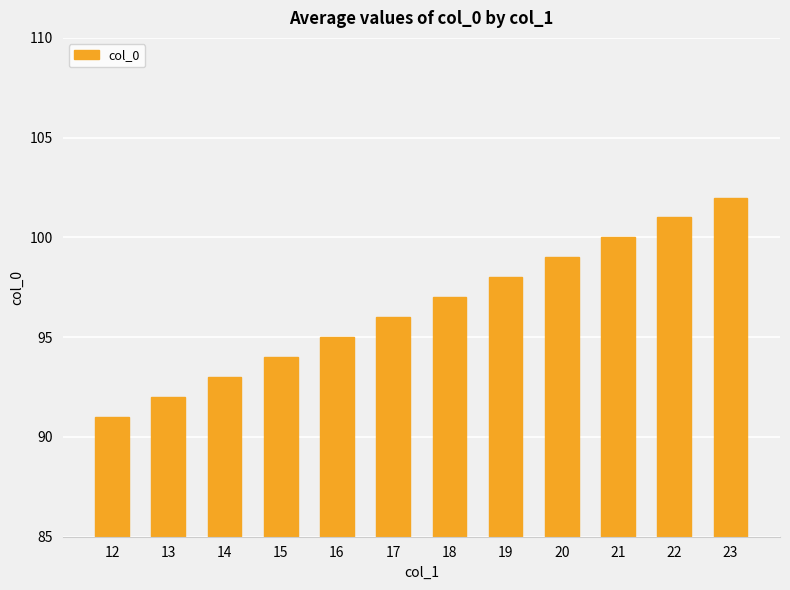

List the labels in order of value, smallest first.

12, 13, 14, 15, 16, 17, 18, 19, 20, 21, 22, 23